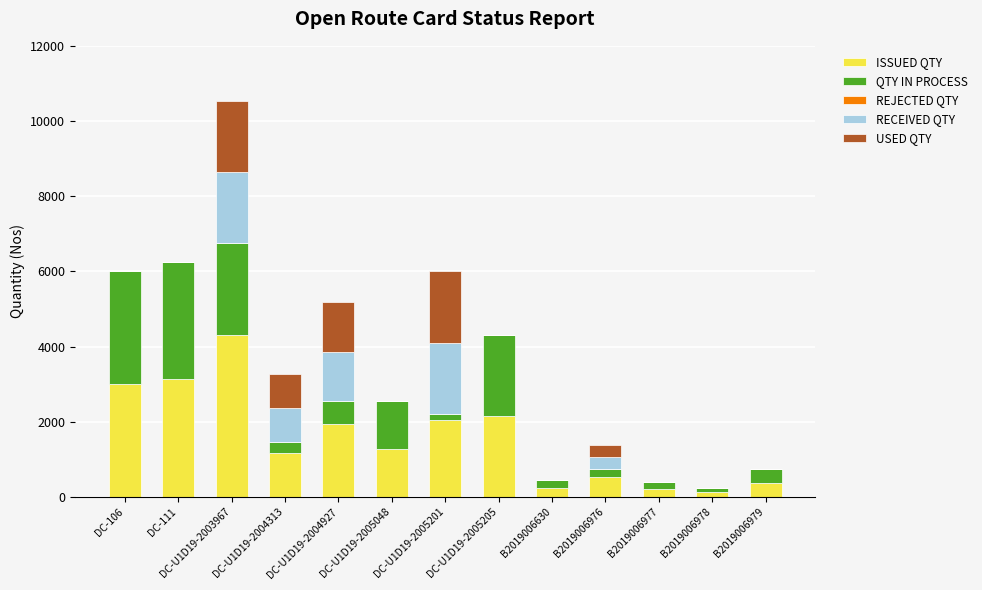

At which category is the sum across all series the highest?

DC-U1D19-2003967